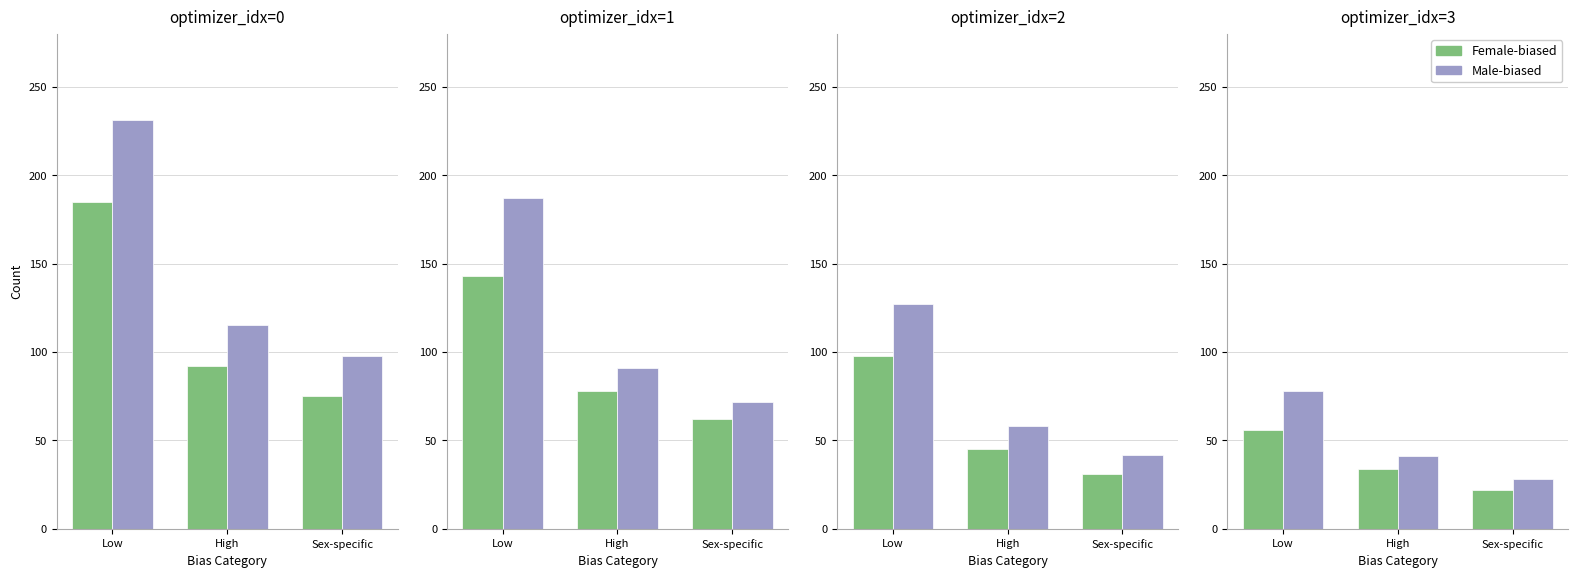

Which series has the widest spread of values?

Male-biased